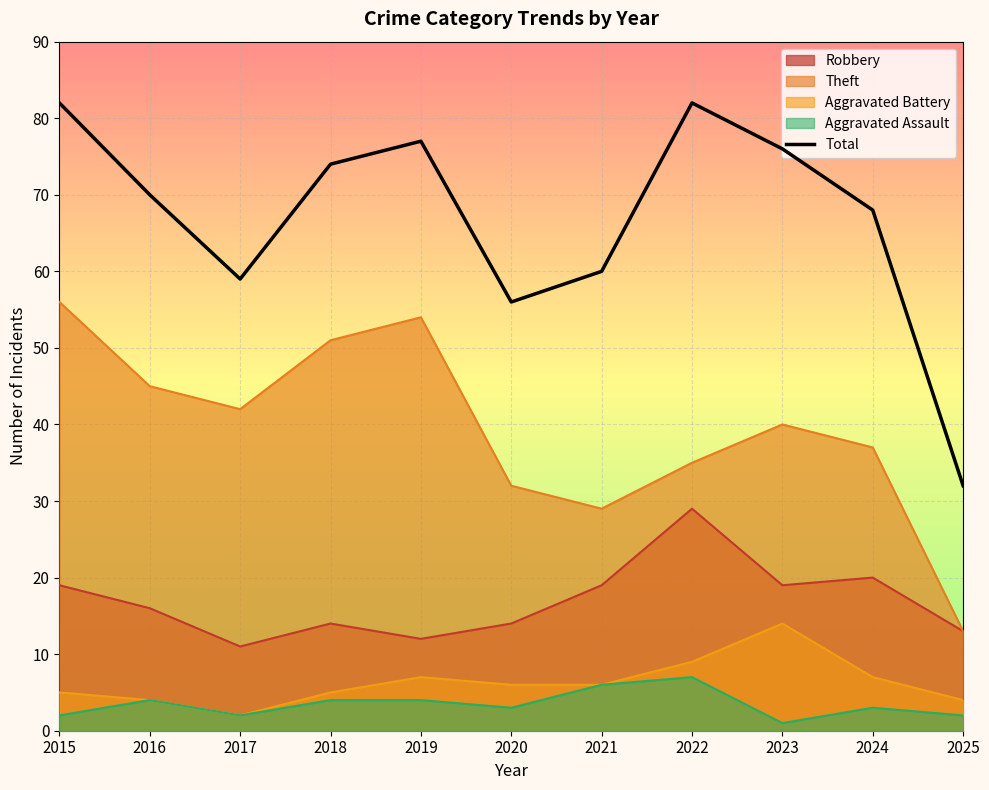

What is the change in value from 2017 to 2022?

+23